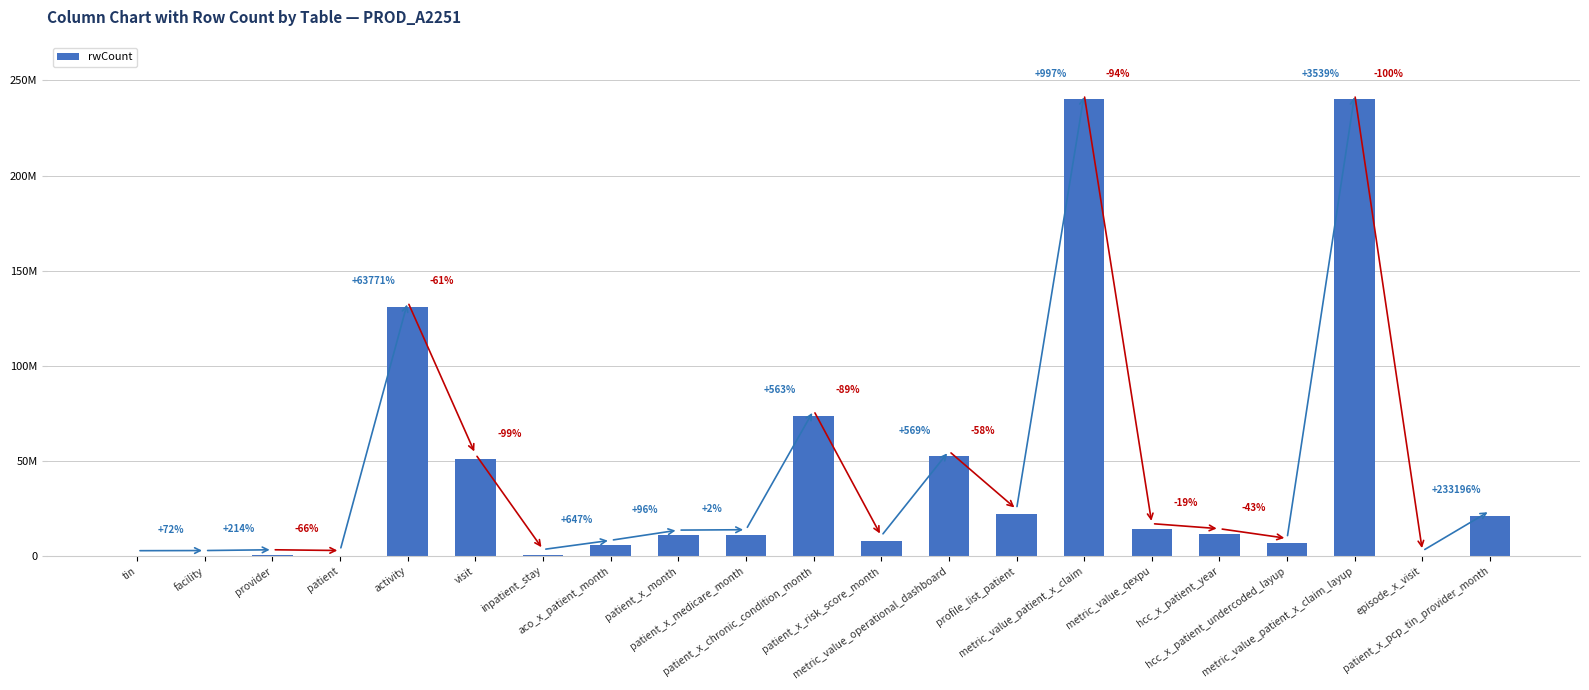

True or false: the data shows 13417 at episode_x_visit.

False